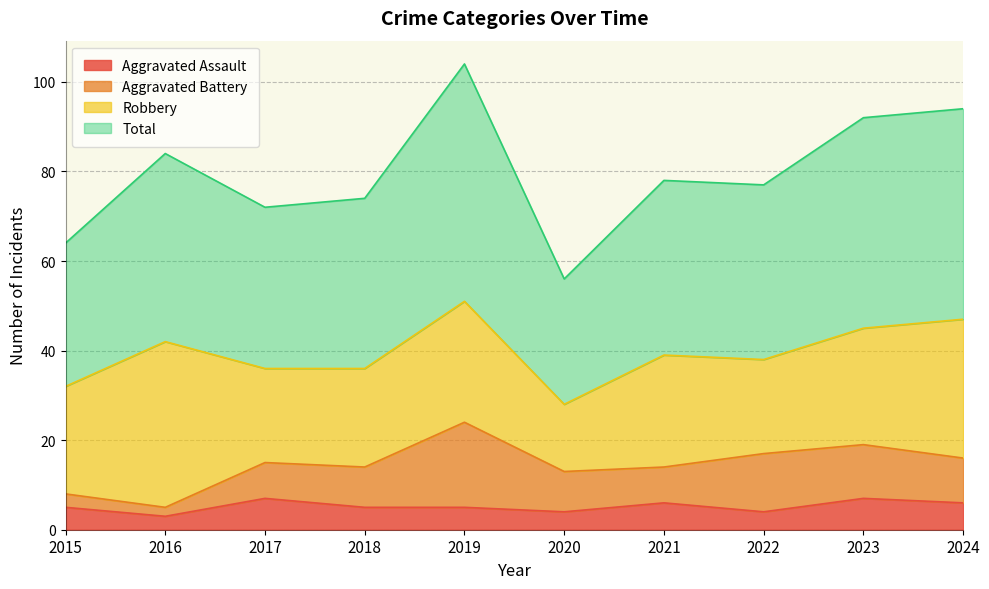

What is the maximum value shown in the chart?

104